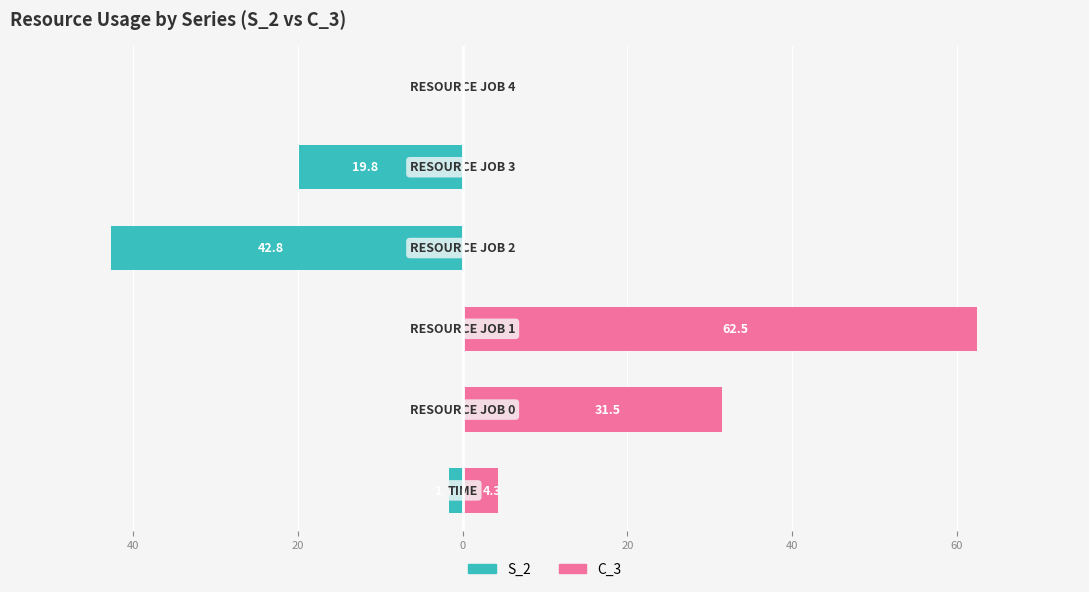

Are the bars grouped side by side (vs. stacked)?

Yes